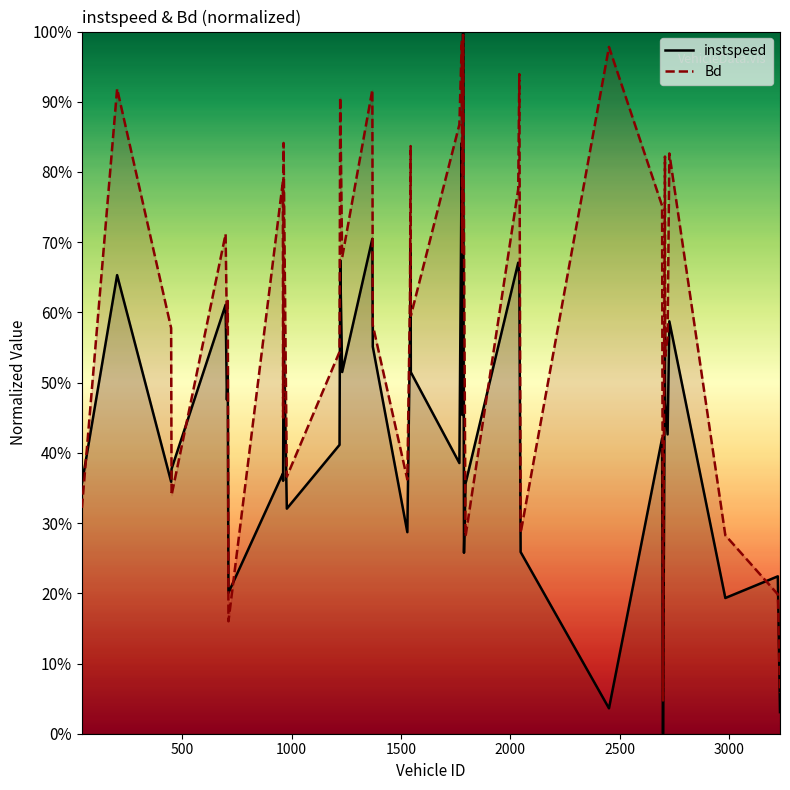

True or false: Bd and instspeed intersect in this chart.

True